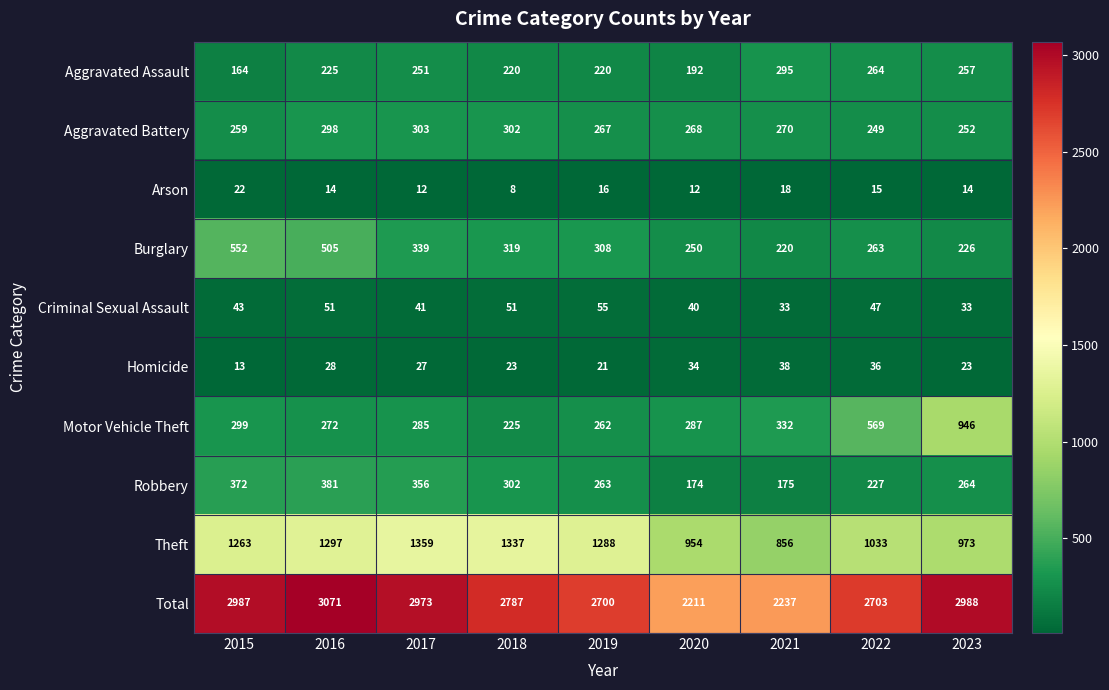

What is the minimum value shown in the chart?

8